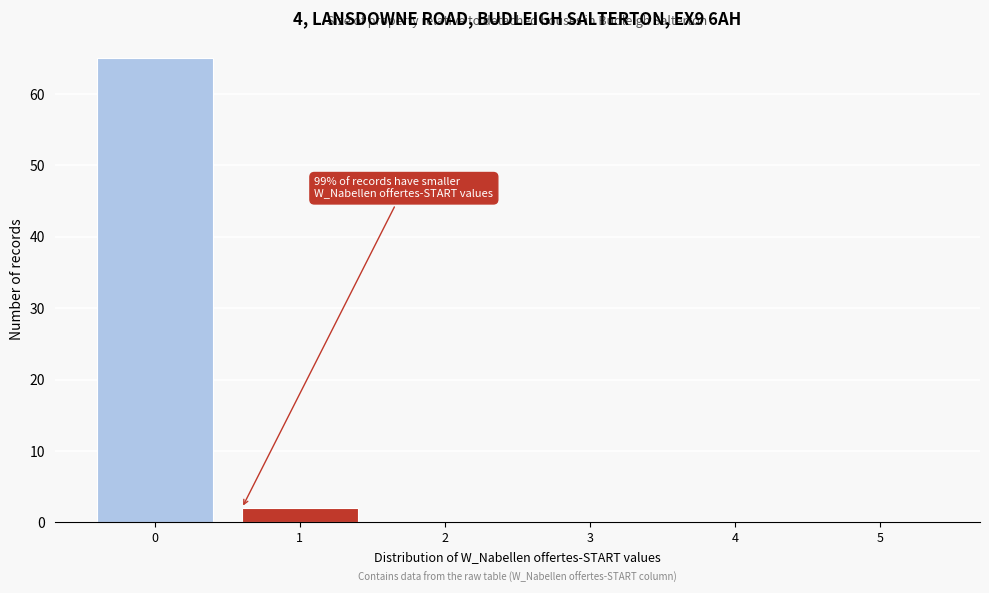

Reading right to left, extract all data points from this chart.

5=0	4=0	3=0	2=0	1=2	0=65